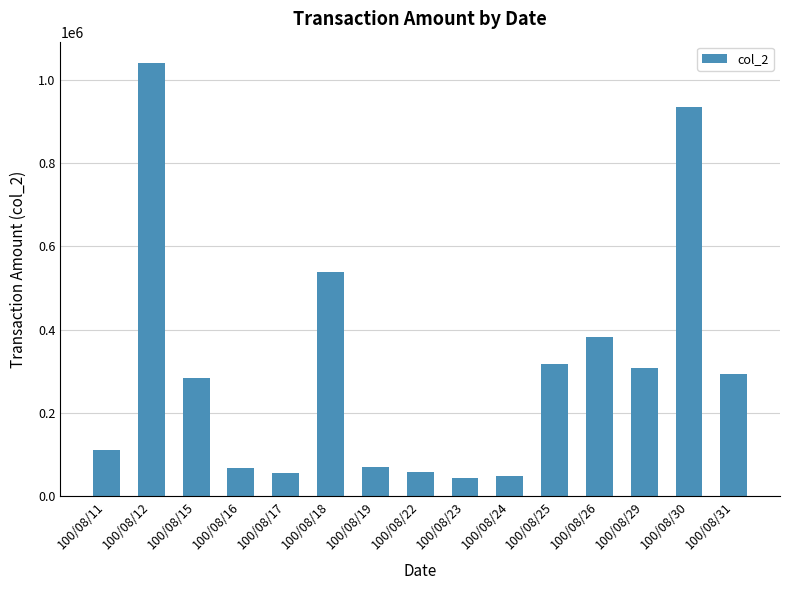

What is the minimum value shown in the chart?

44400